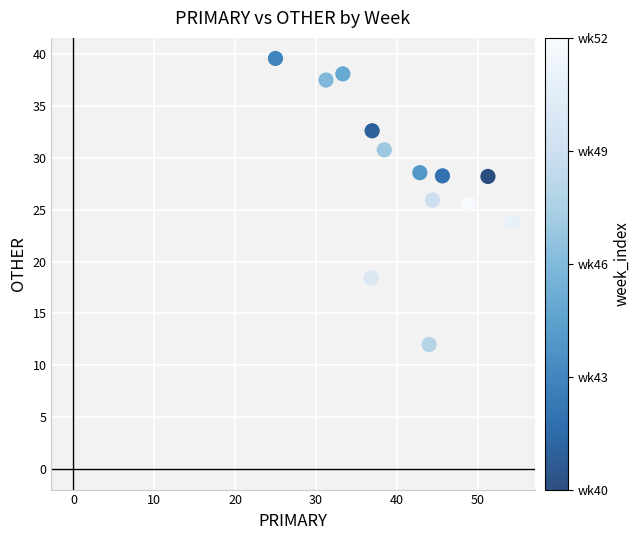

What is the range of X values (max minus min)?

29.3